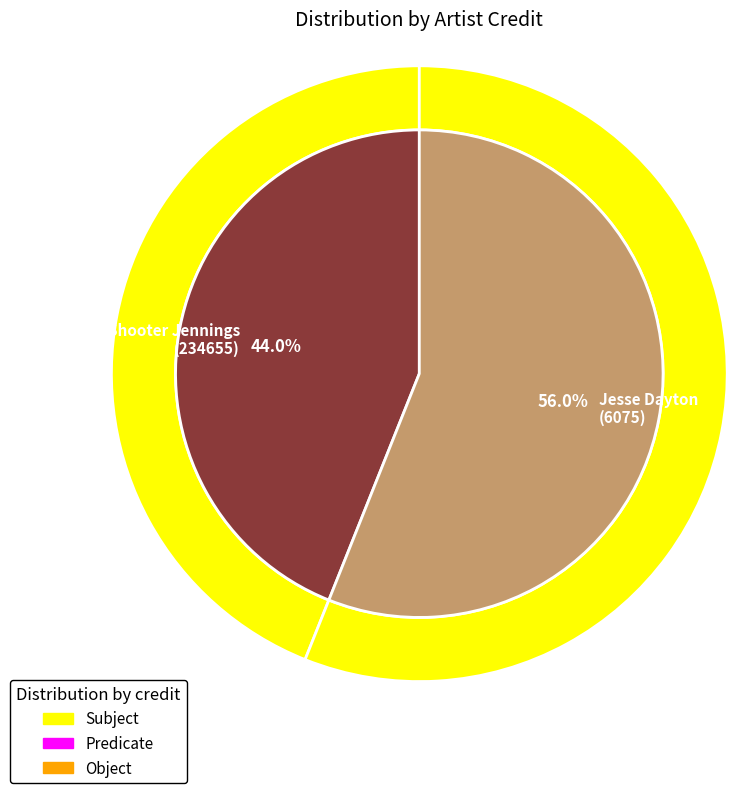

Combined, do 6075 and 234655 account for over 50%?

Yes